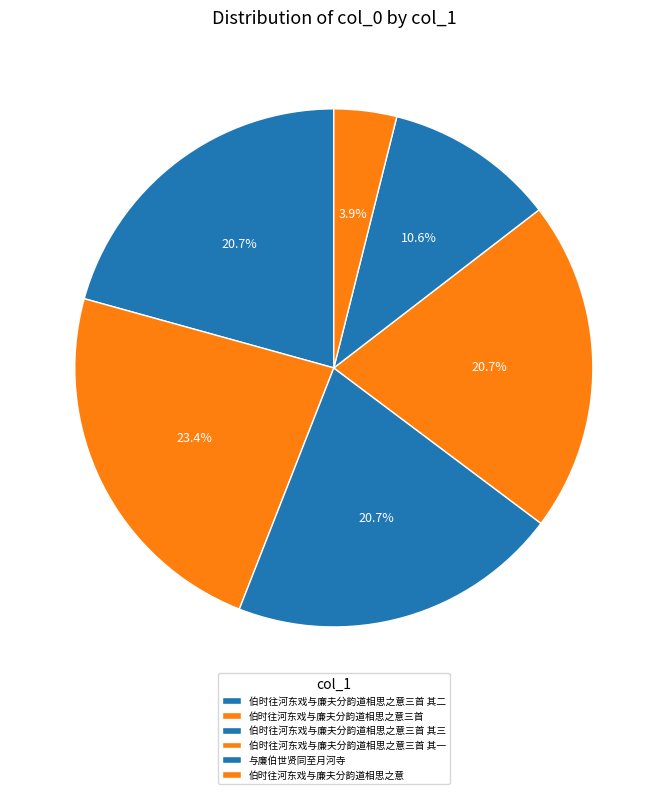

What percentage do 与廉伯世贤同至月河寺 and 伯时往河东戏与廉夫分韵道相思之意三首 其一 together represent?

31.3%